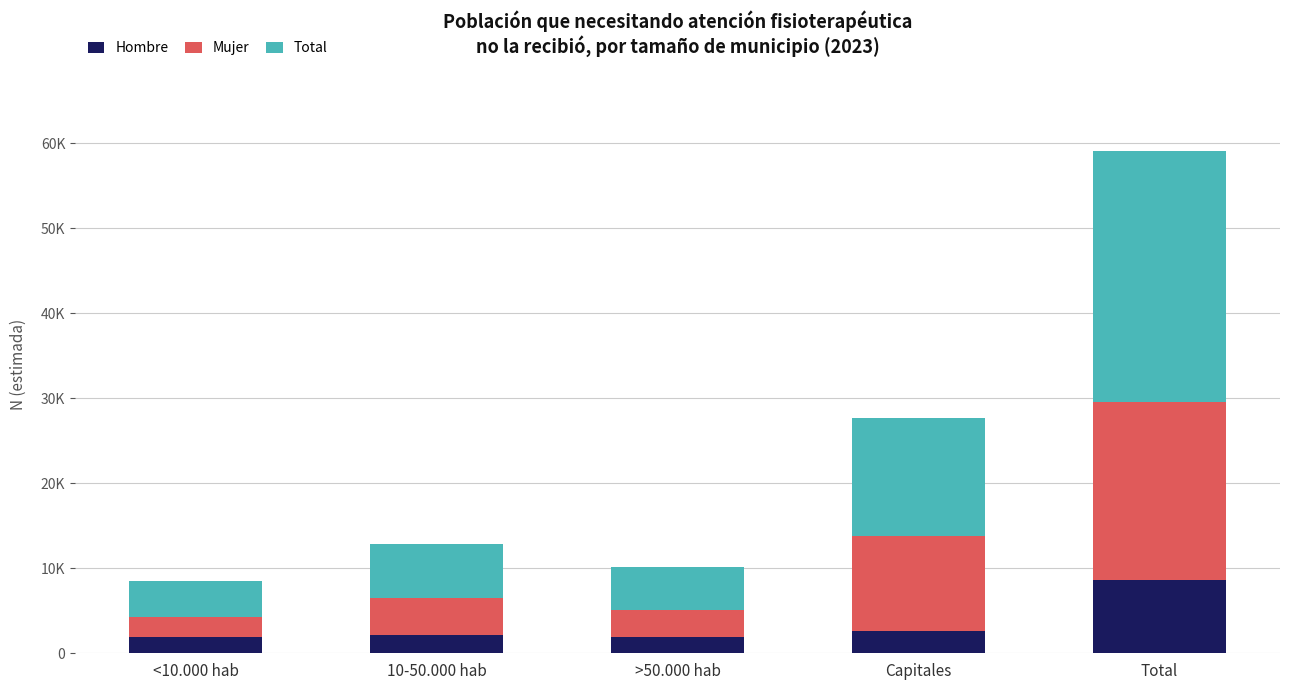

Rank the series by their maximum value, from lowest to highest.

Hombre, Mujer, Total